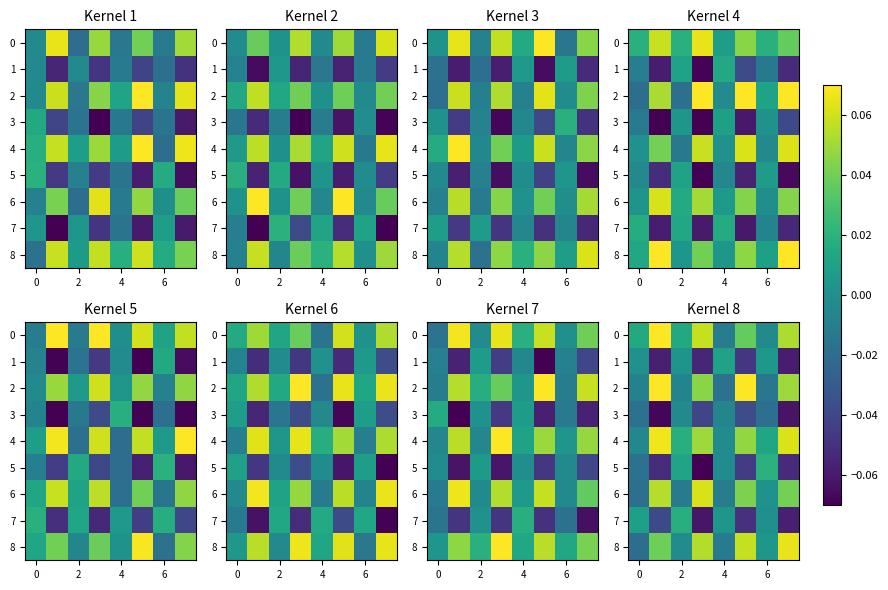

What is the difference between the maximum and minimum values in the row_6 series?

0.1